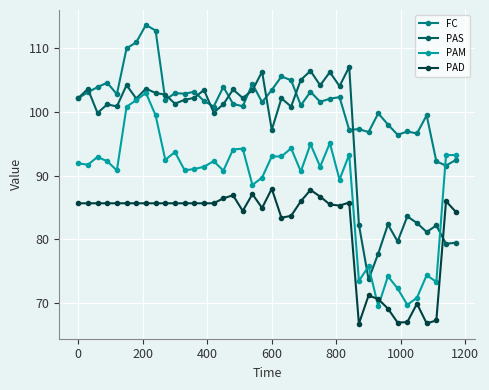

True or false: PAS and PAD cross at least once.

True